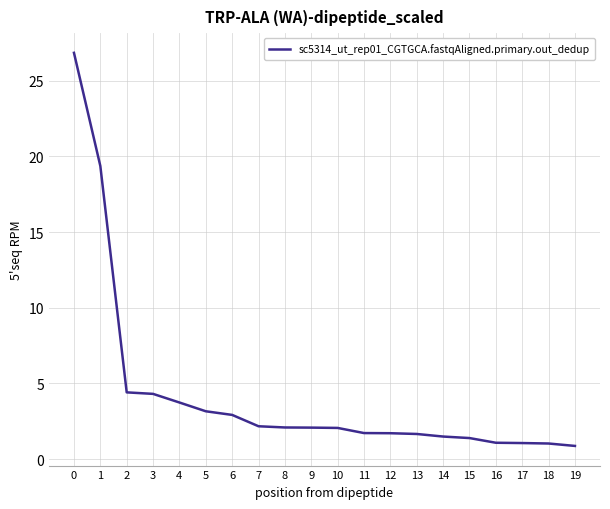

The chart shows a value of 4.3 at 3. True or false?

True